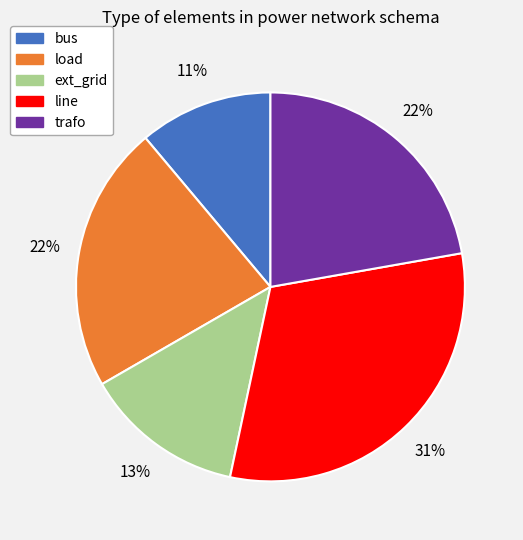

Does ext_grid account for over 50% of the chart?

No